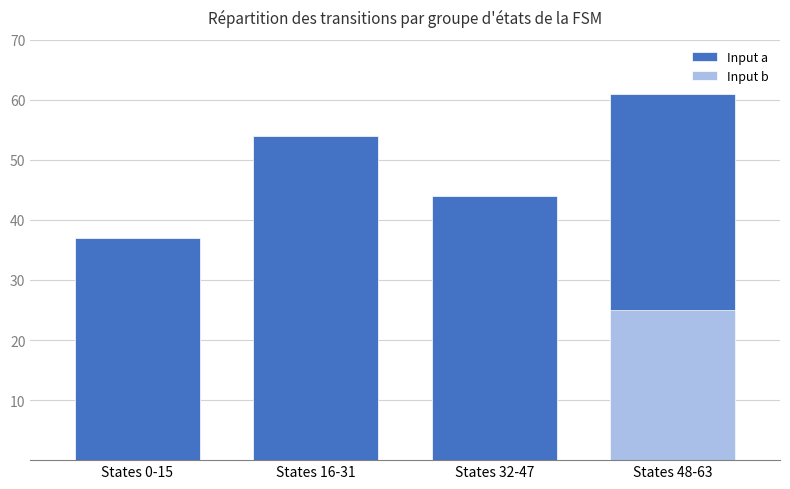

What is the label of the 2nd bar from the right?

States 32-47